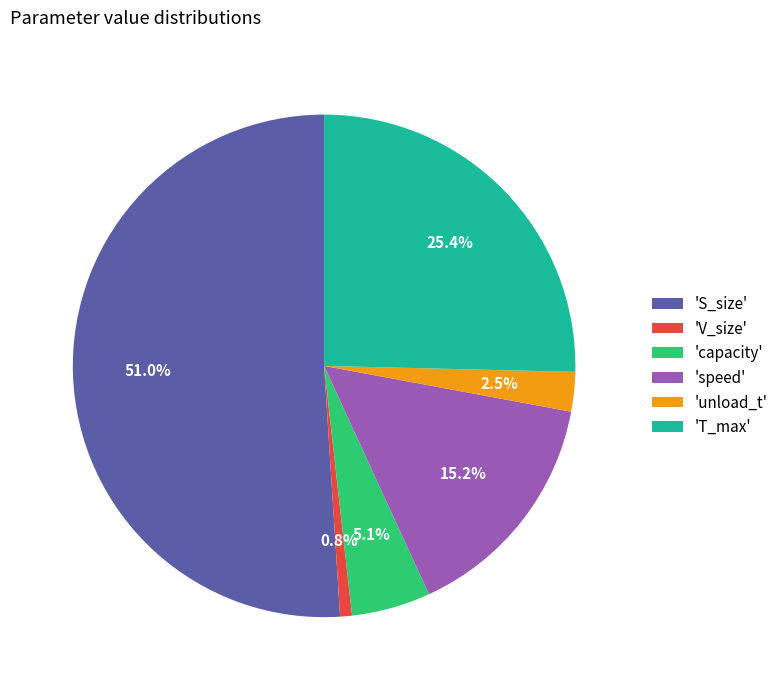

What is the smallest slice in the pie chart?

'V_size'